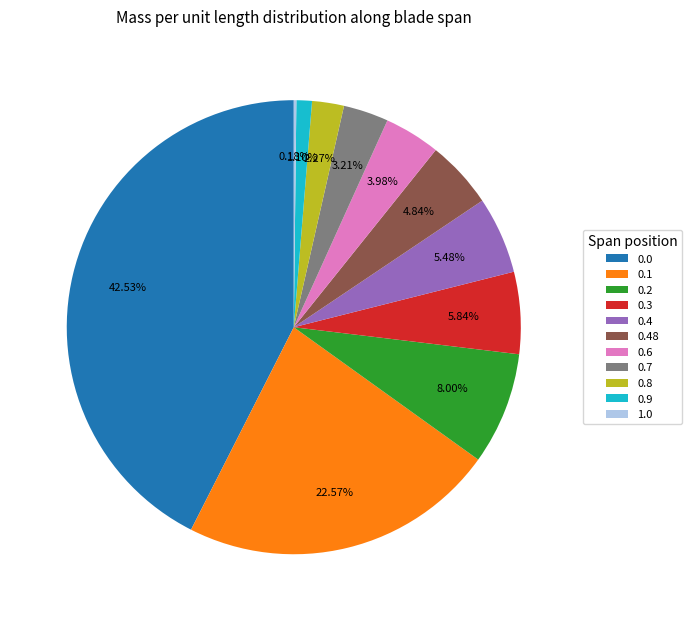

Is there any slice that represents more than half of the pie?

No